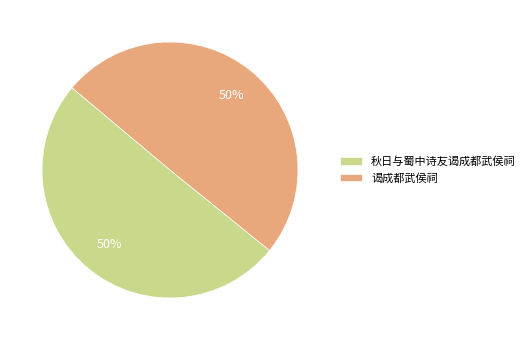

To the nearest percent, what is the combined percentage of 谒成都武侯祠 and 秋日与蜀中诗友谒成都武侯祠?

100%